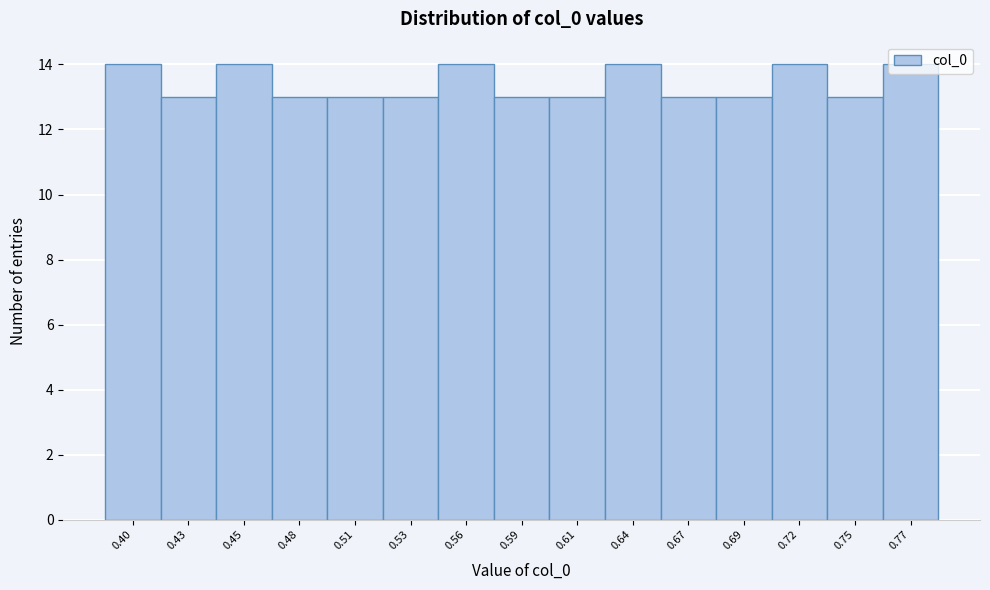

What is the change in value from 0.59 to 0.72?

+1